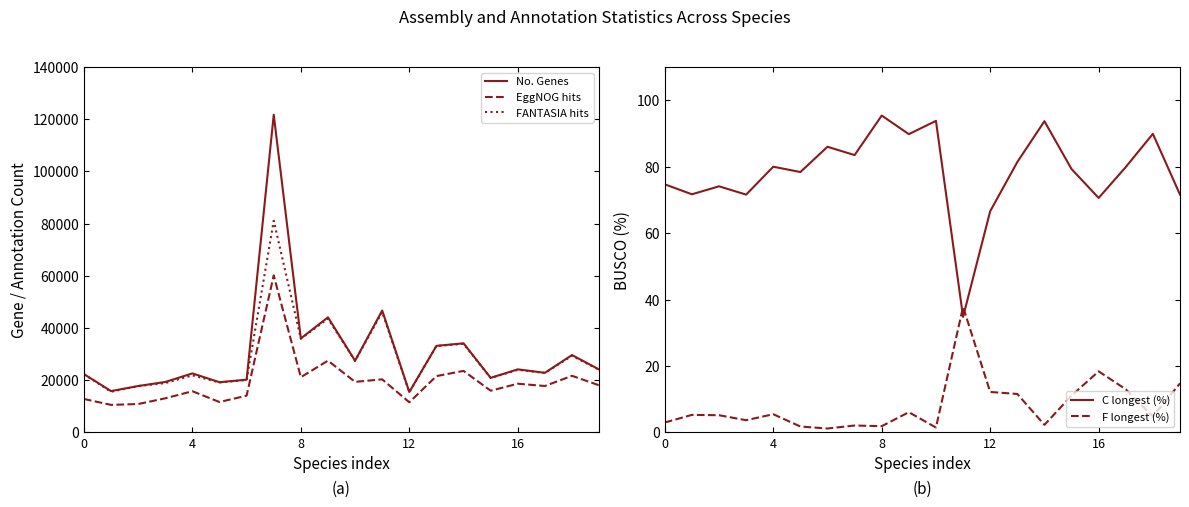

What is the average value of the FANTASIA hits series?

28682